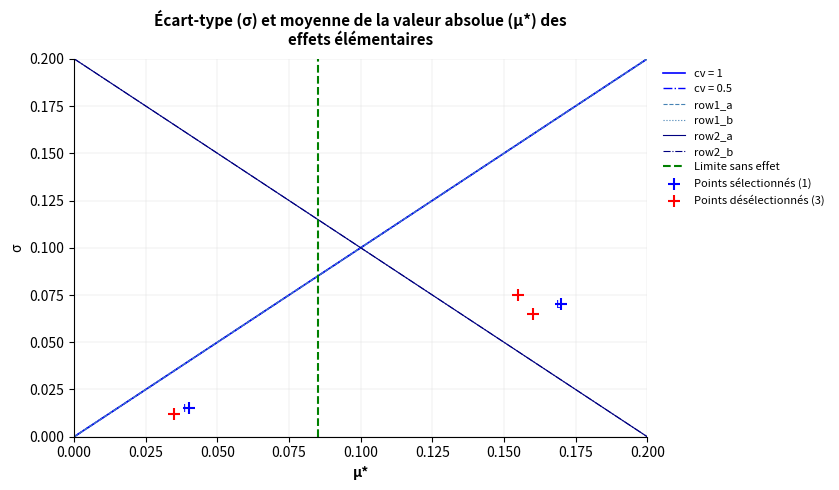

True or false: row2_a and row1_b intersect in this chart.

True